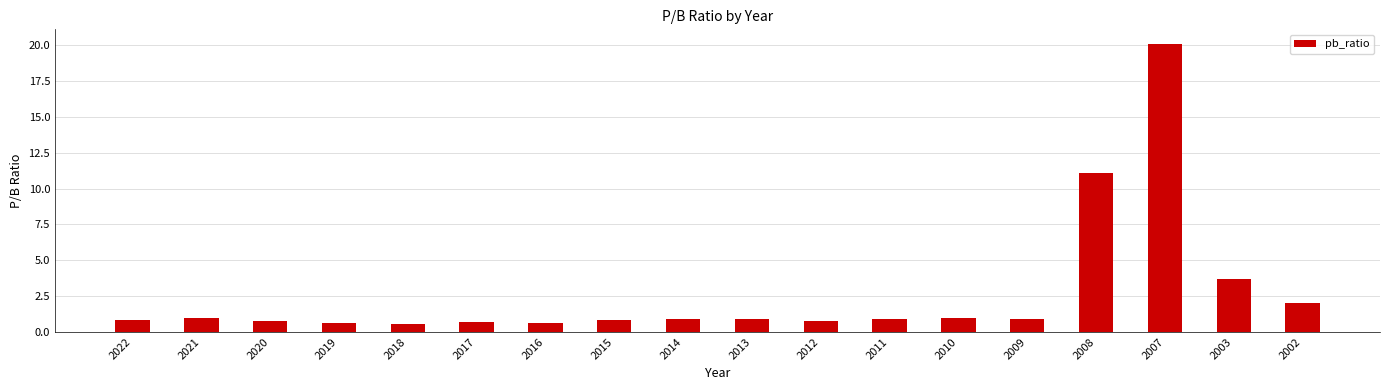

What is the change in value from 2018 to 2003?

+3.1